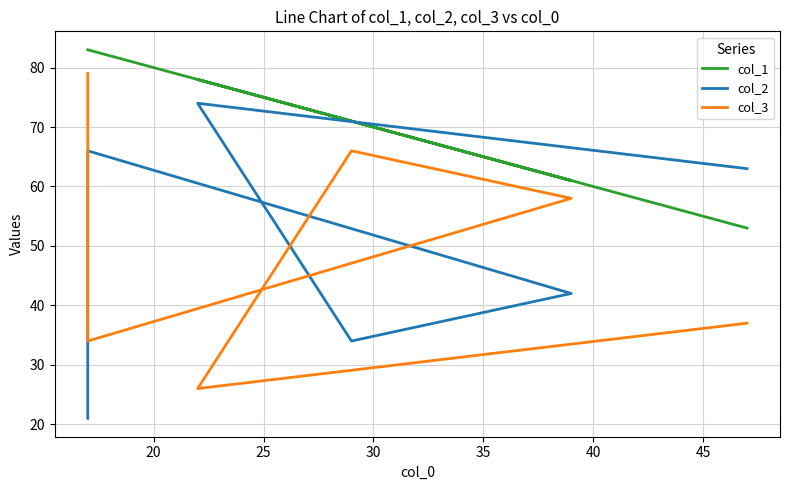

How many data points in col_2 are less than 63?

3